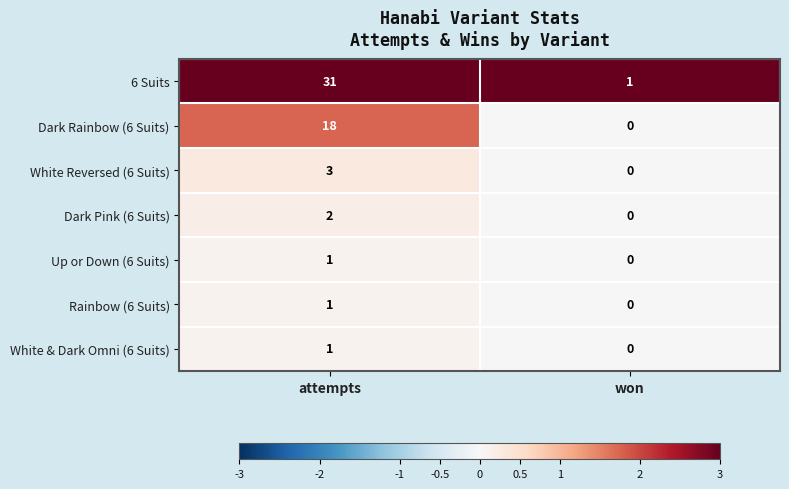

List the labels in order of Rainbow (6 Suits) value, largest first.

attempts, won